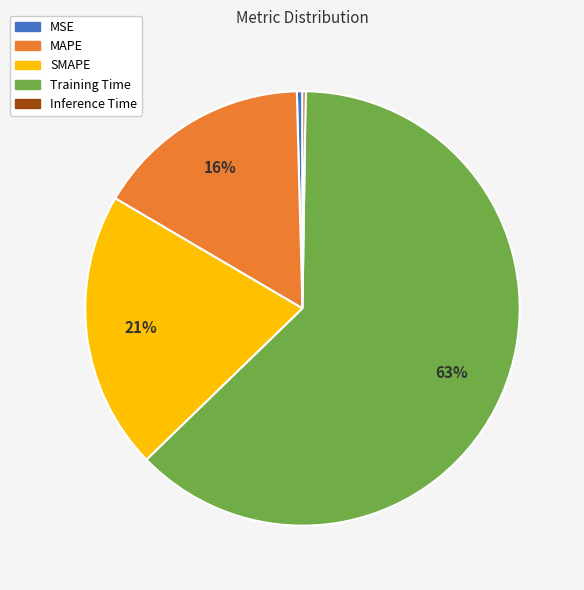

Is the sum of MAPE and SMAPE greater than half?

No